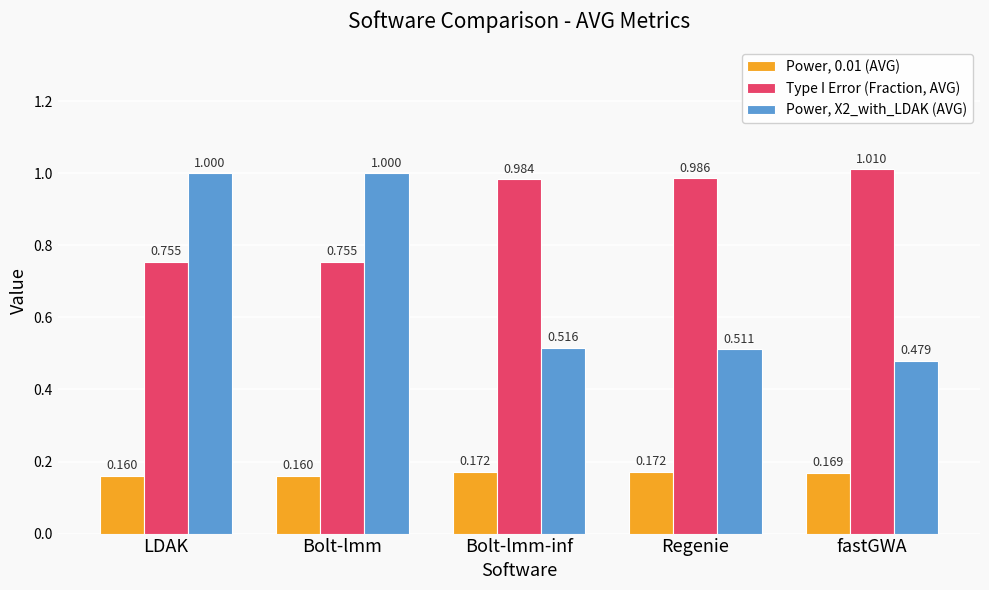

At which label is Power, X2_with_LDAK (AVG) closest to 0?

fastGWA